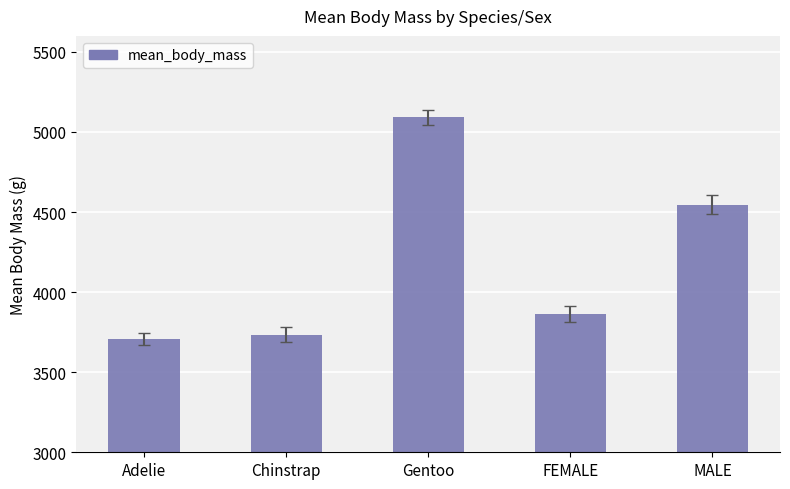

Reading right to left, transcribe all the data shown in this chart.

MALE=4545.7	FEMALE=3862.3	Gentoo=5092.4	Chinstrap=3733.1	Adelie=3706.2